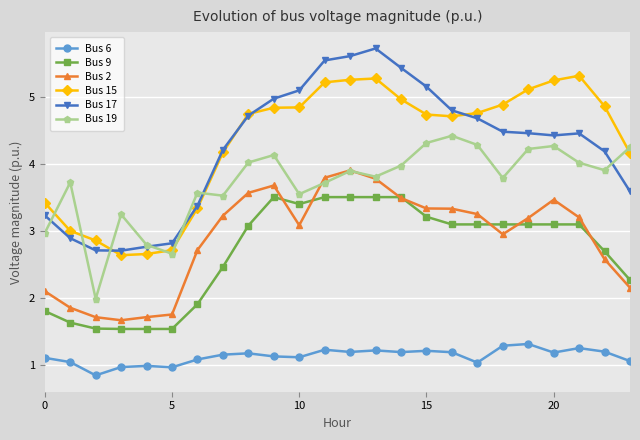

What is the lowest value of the Bus 17 series?

2.7